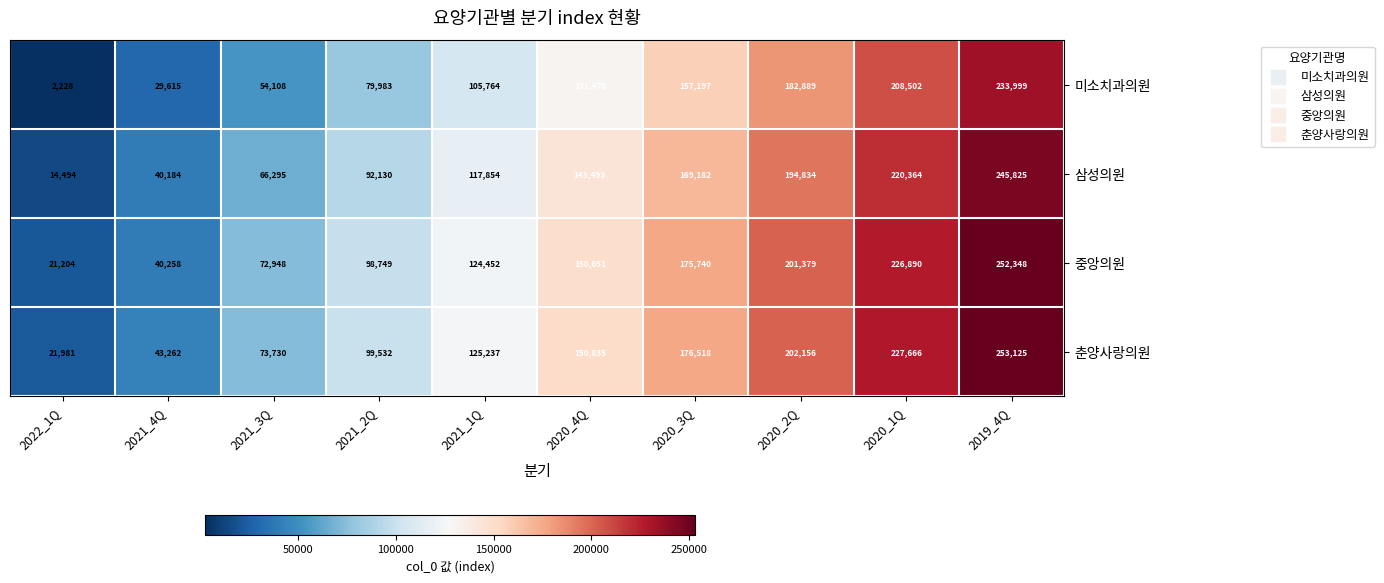

What is the sum of all 삼성의원 values?

1304655